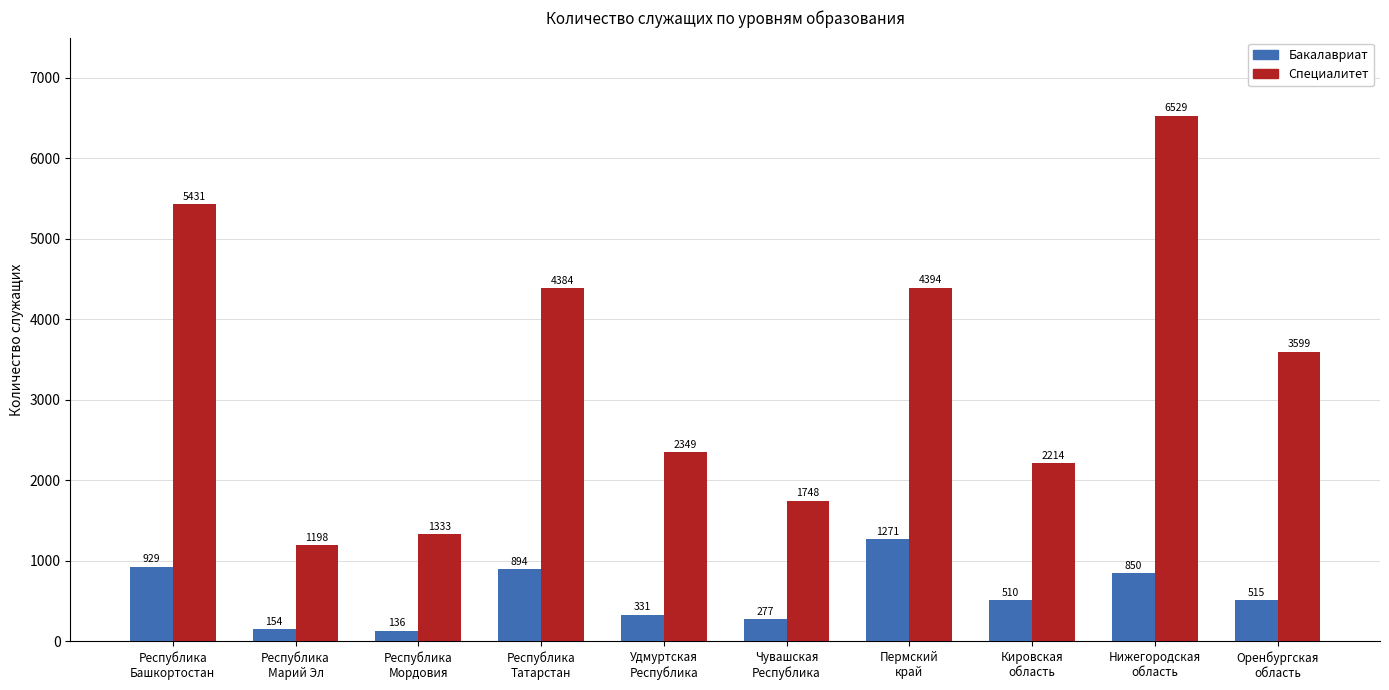

The value of Бакалавриат at Кировская
область is 510. True or false?

True